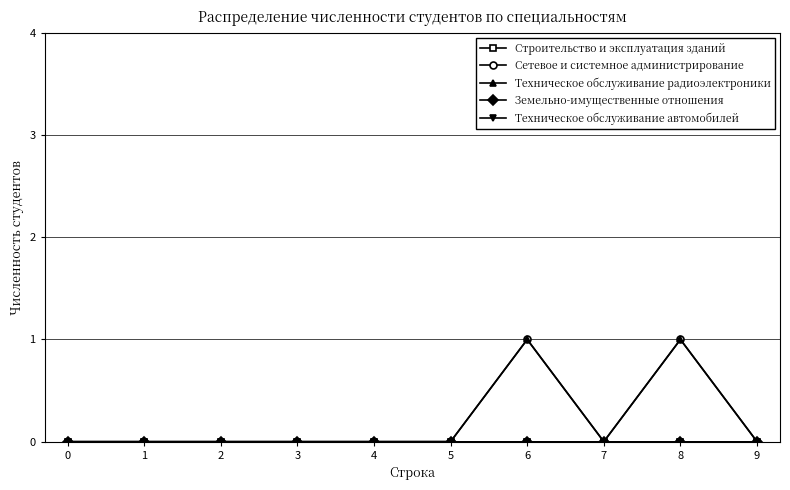

Does the chart have visible grid lines?

Yes